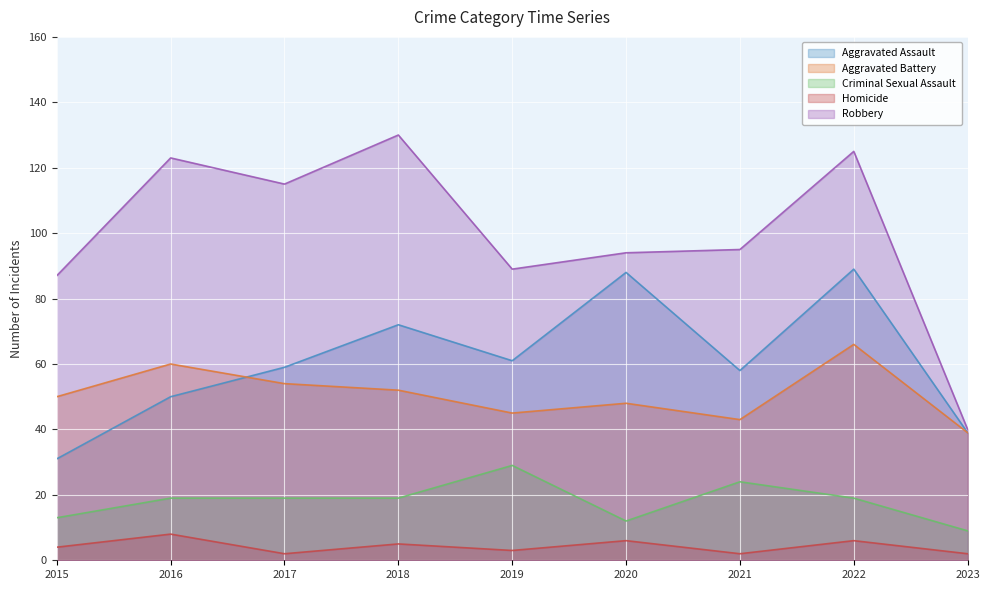

What is the sum of all Aggravated Assault values?

547